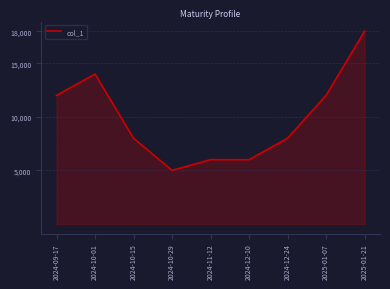

What is the smallest value displayed?

5000